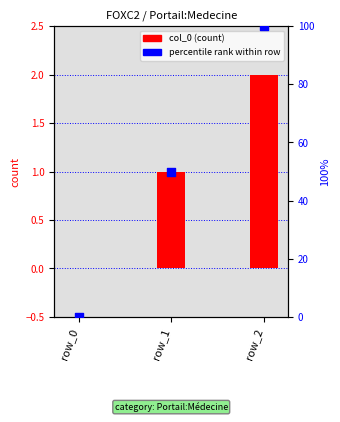

At which category is the sum across all series the highest?

row_2